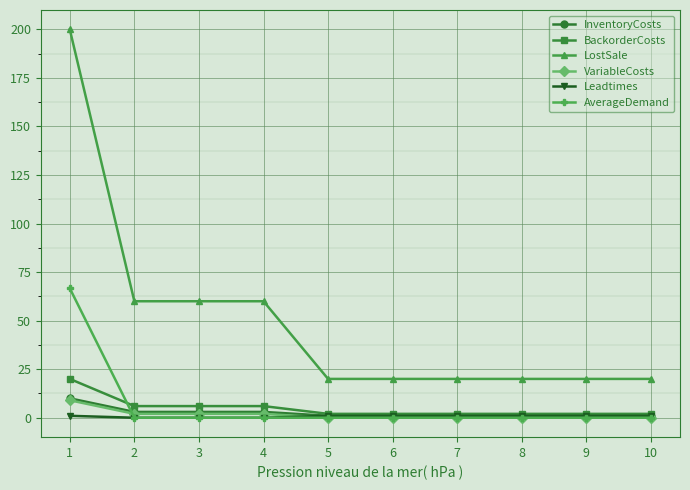

Which series changed the most between 4 and 8?

LostSale